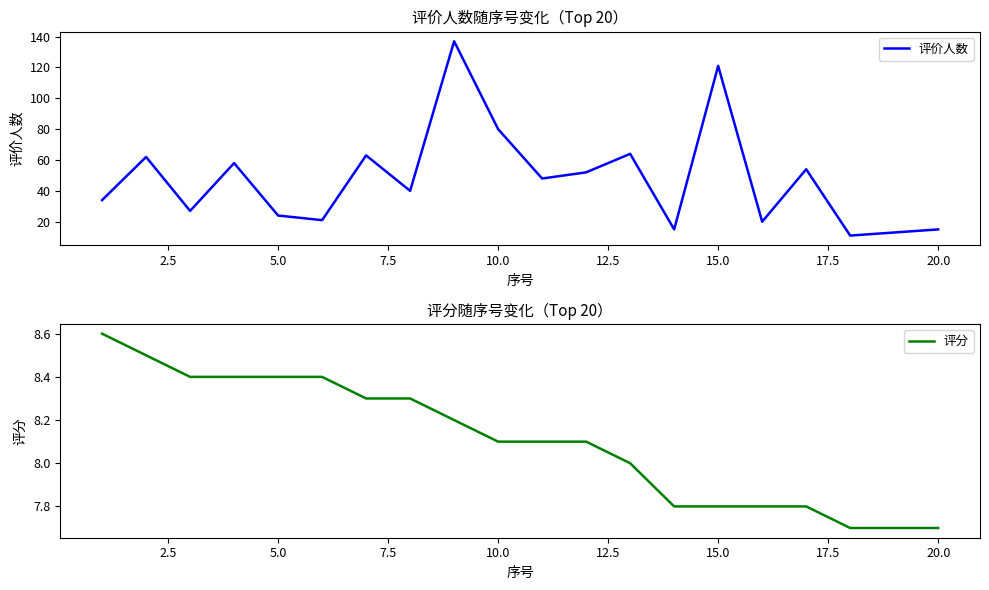

True or false: 评价人数 and 评分 cross at least once.

False